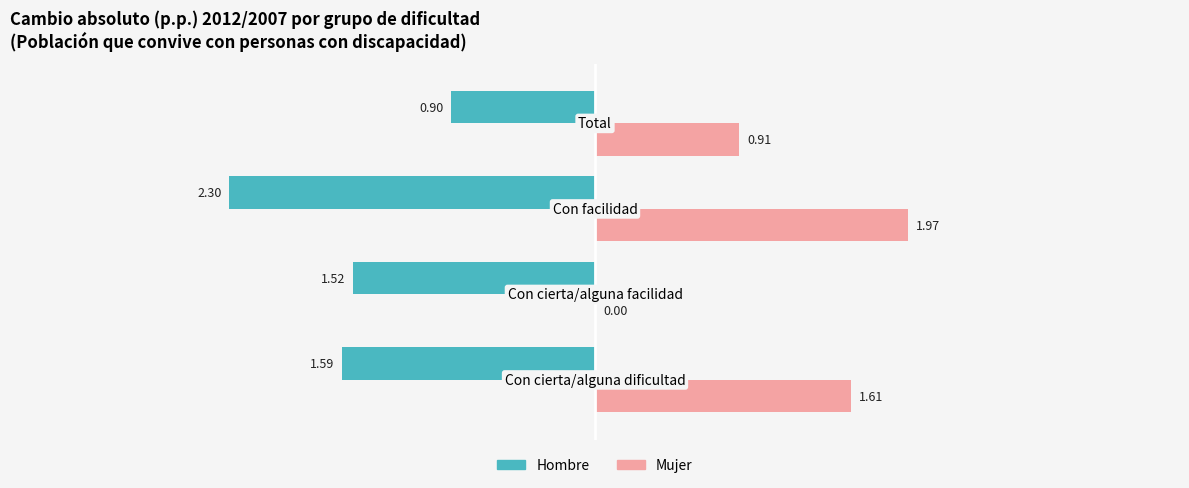

What is the sum of all Mujer values?

4.5